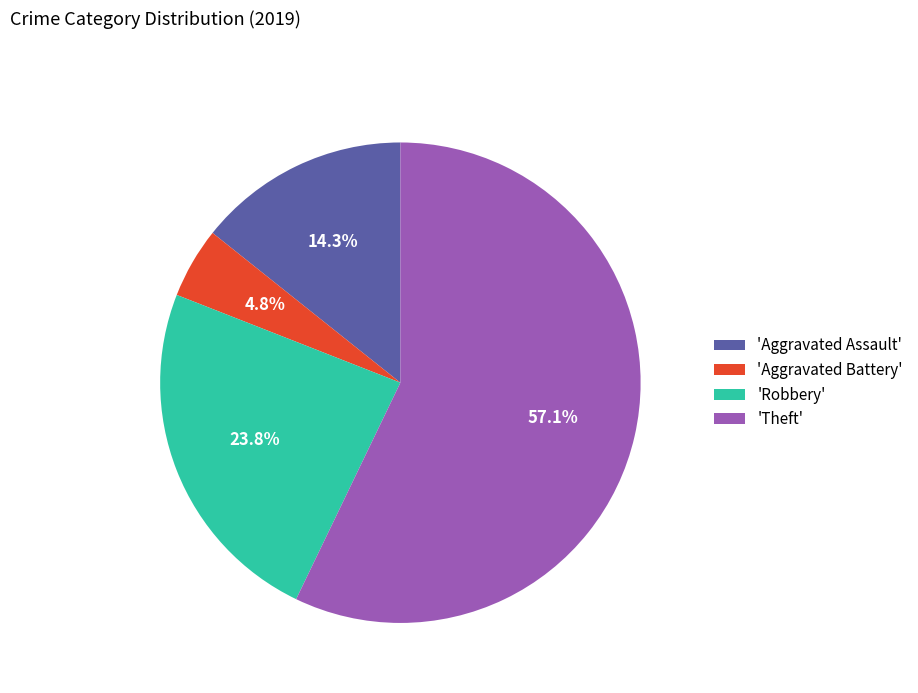

Does any single category account for the majority?

Yes